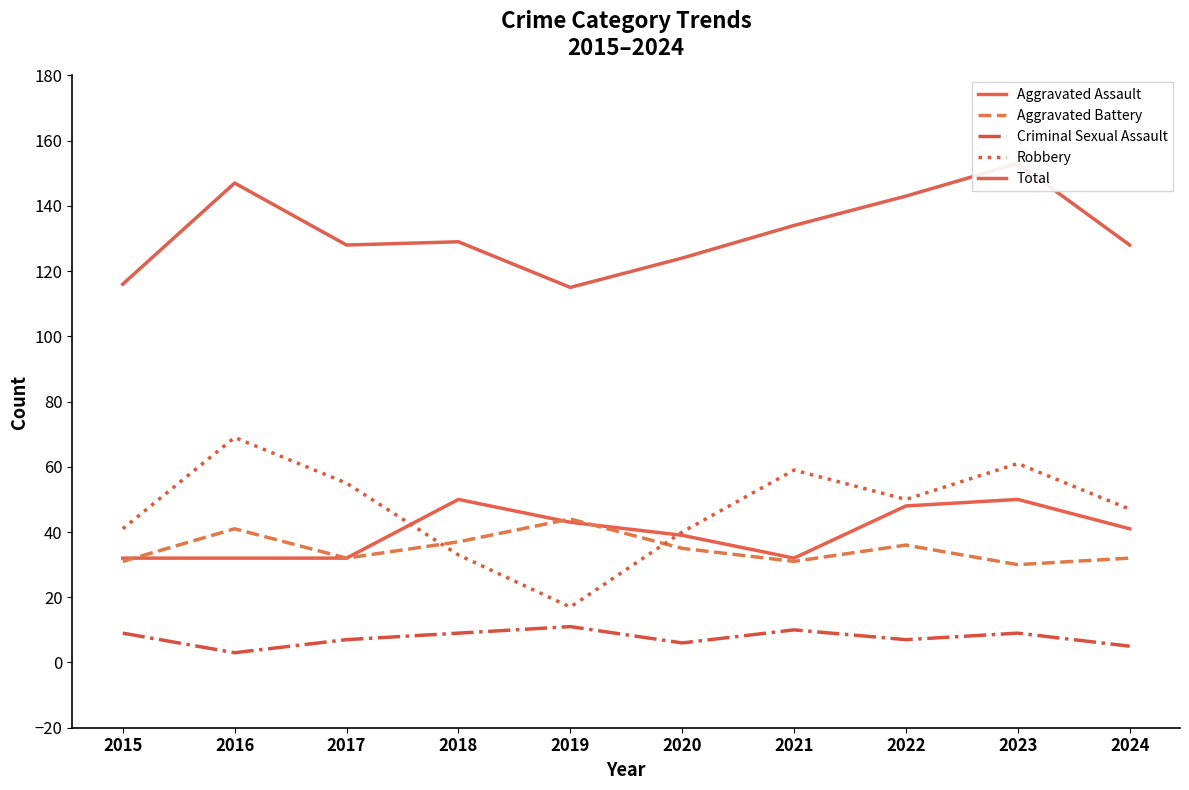

The Aggravated Assault series shows 33 at 2022. True or false?

False